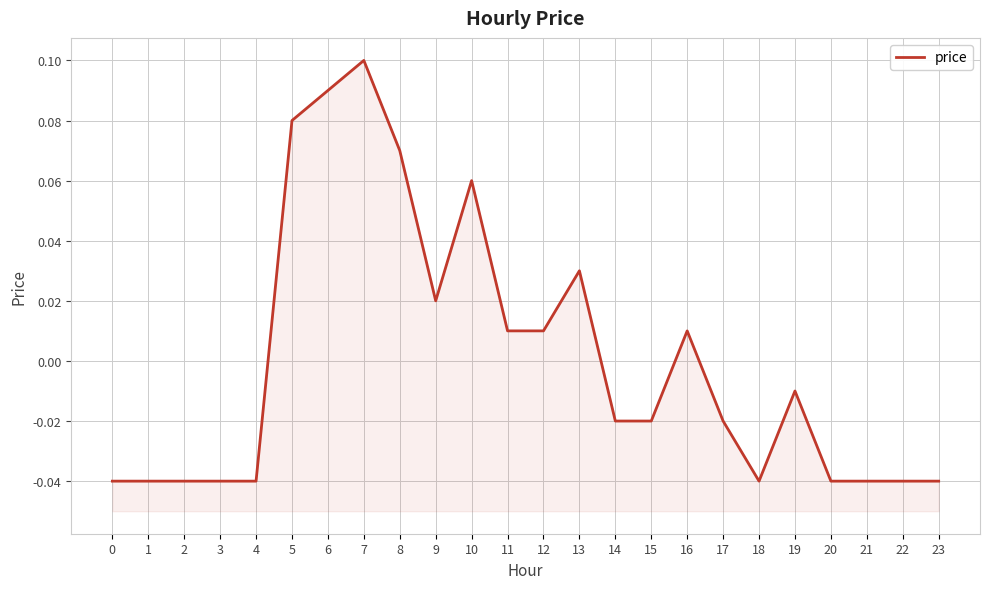

Reading left to right, what are all the values shown in this chart?

-0.0	-0.0	-0.0	-0.0	-0.0	0.1	0.1	0.1	0.1	0.0	0.1	0.0	0.0	0.0	-0.0	-0.0	0.0	-0.0	-0.0	-0.0	-0.0	-0.0	-0.0	-0.0